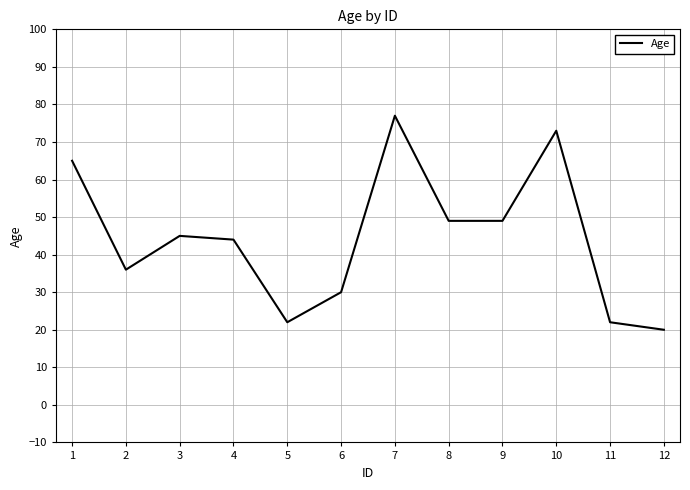

Where is the first local maximum?

3